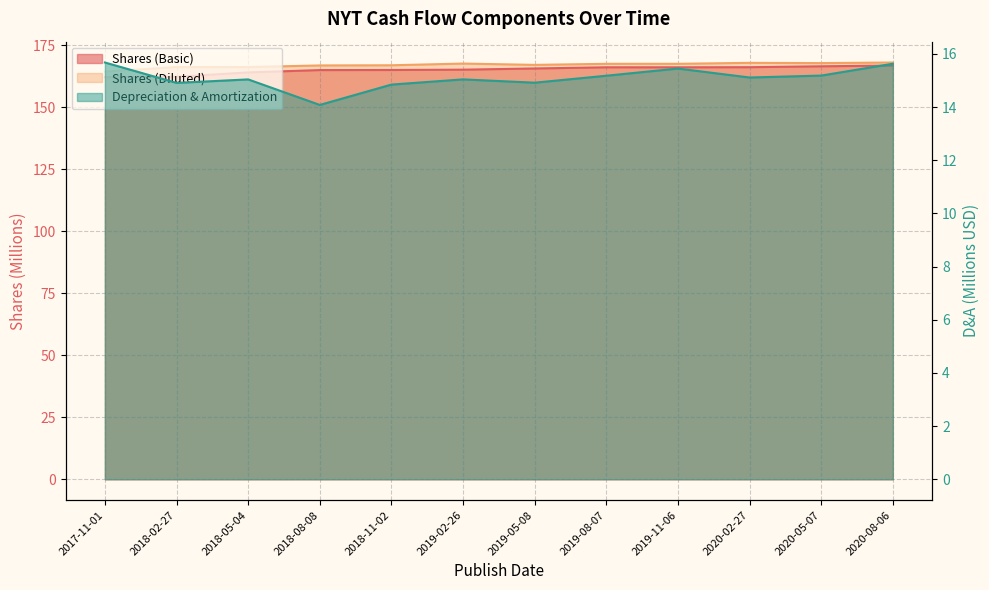

True or false: Depreciation & Amortization has more than 2 points higher than both neighbors.

True